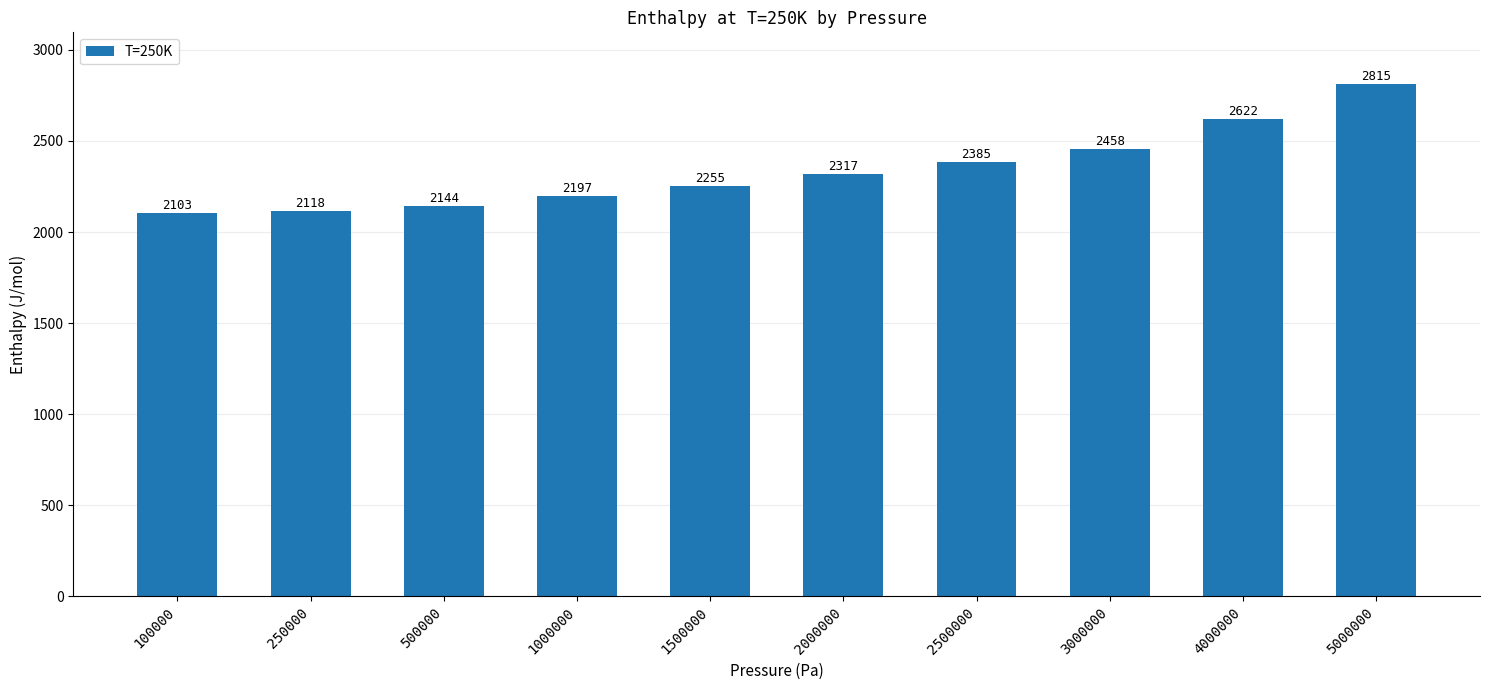

Are the bars grouped side by side (vs. stacked)?

No